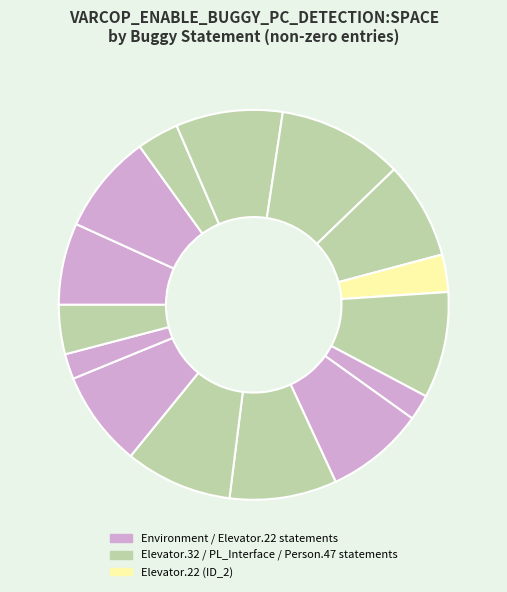

How many slices are in this pie chart?

15